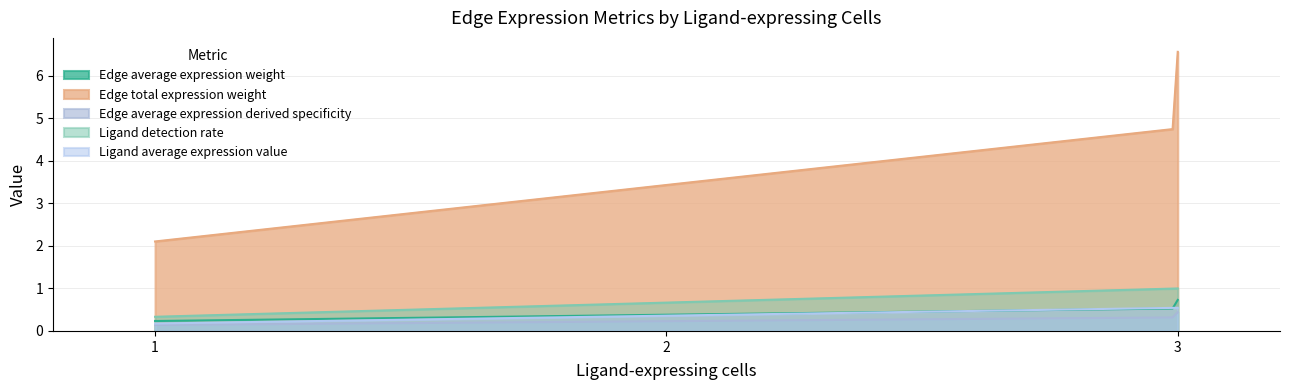

At which label does Ligand average expression value reach its minimum?

1